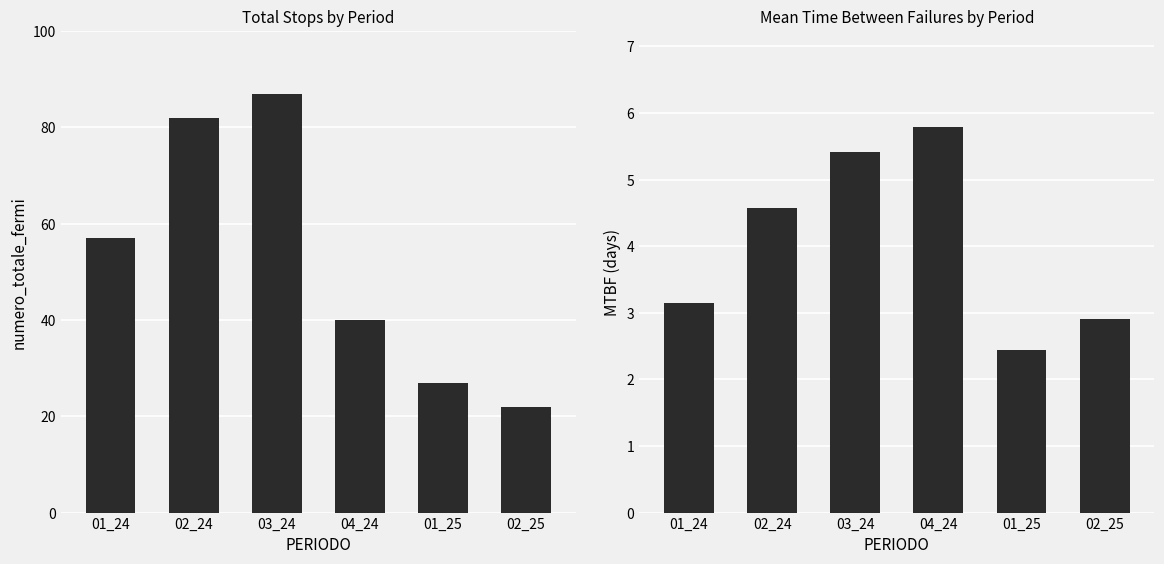

True or false: MTBF has a value of 2.4 at 01_25.

True